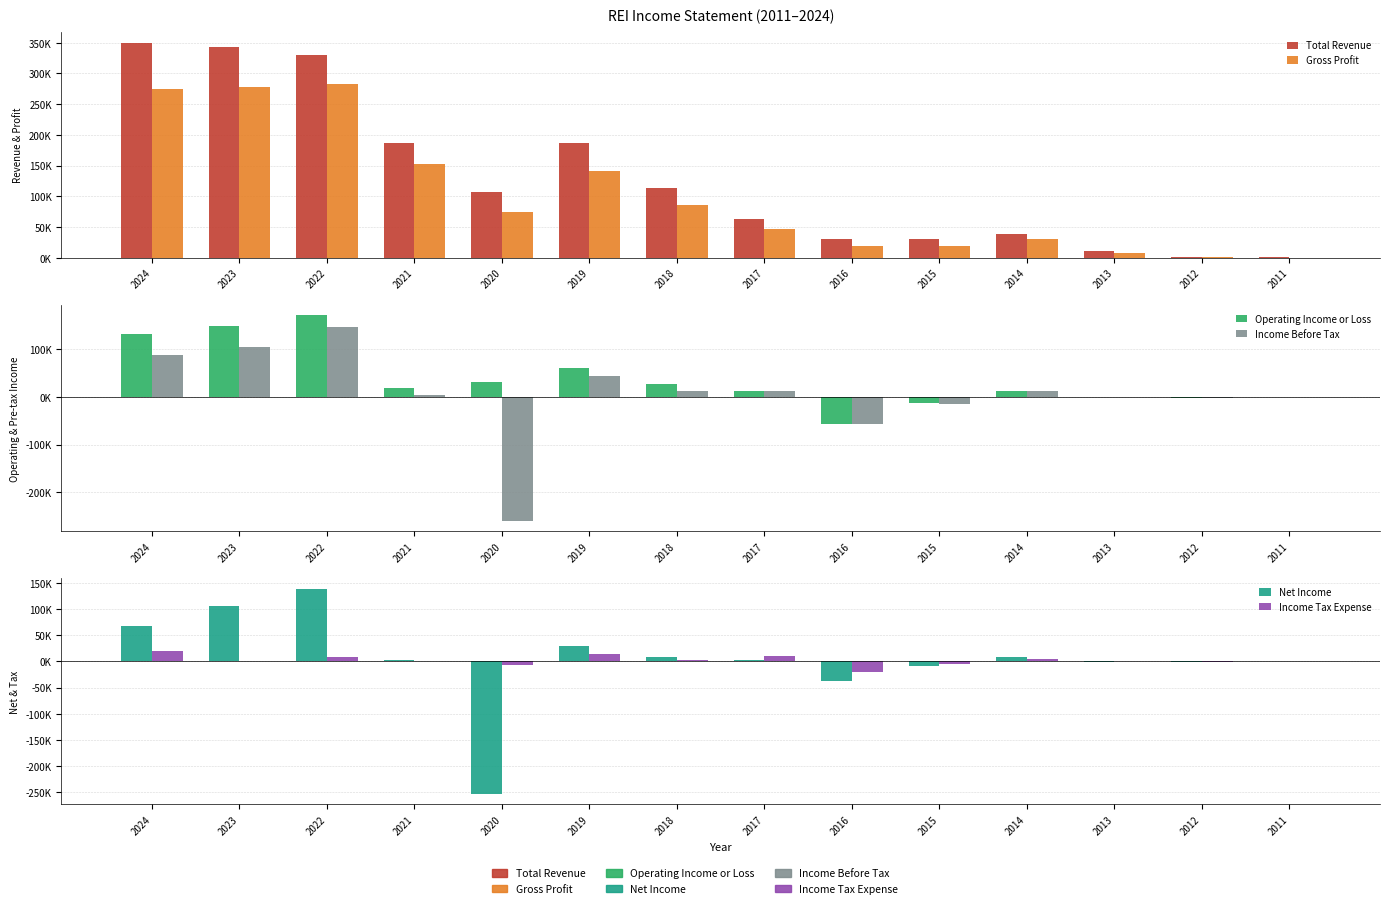

What is the difference between the maximum and minimum values in the Net Income series?

392000